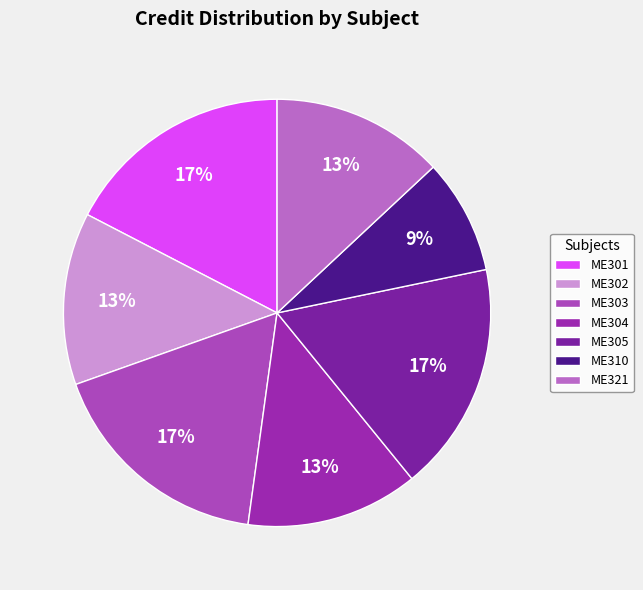

Rank the categories by value from lowest to highest.

ME310, ME302, ME304, ME321, ME301, ME303, ME305